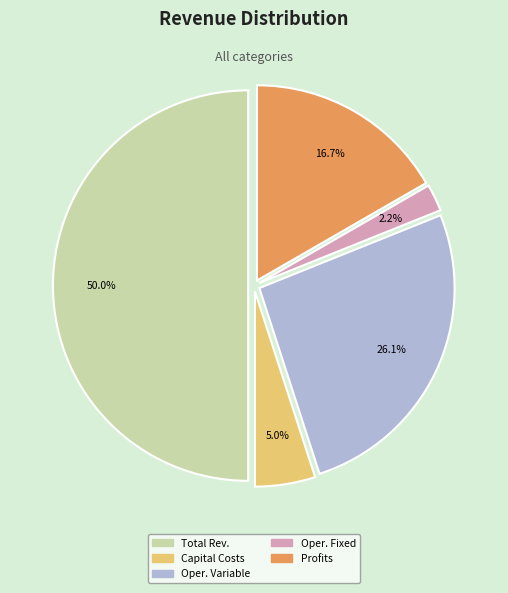

How many segments does this pie chart have?

5